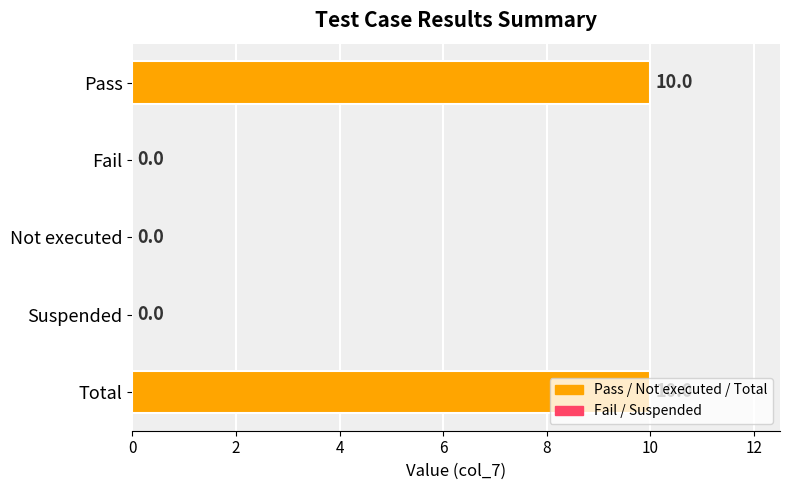

What is the greatest value displayed?

10